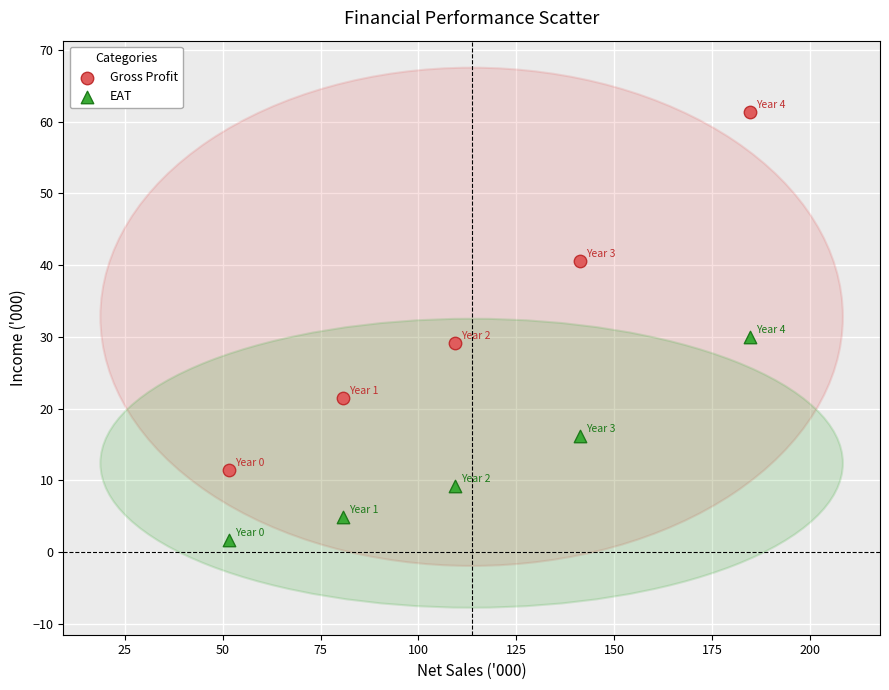

Across all data points, what is the range of X values (max minus min)?

133.1